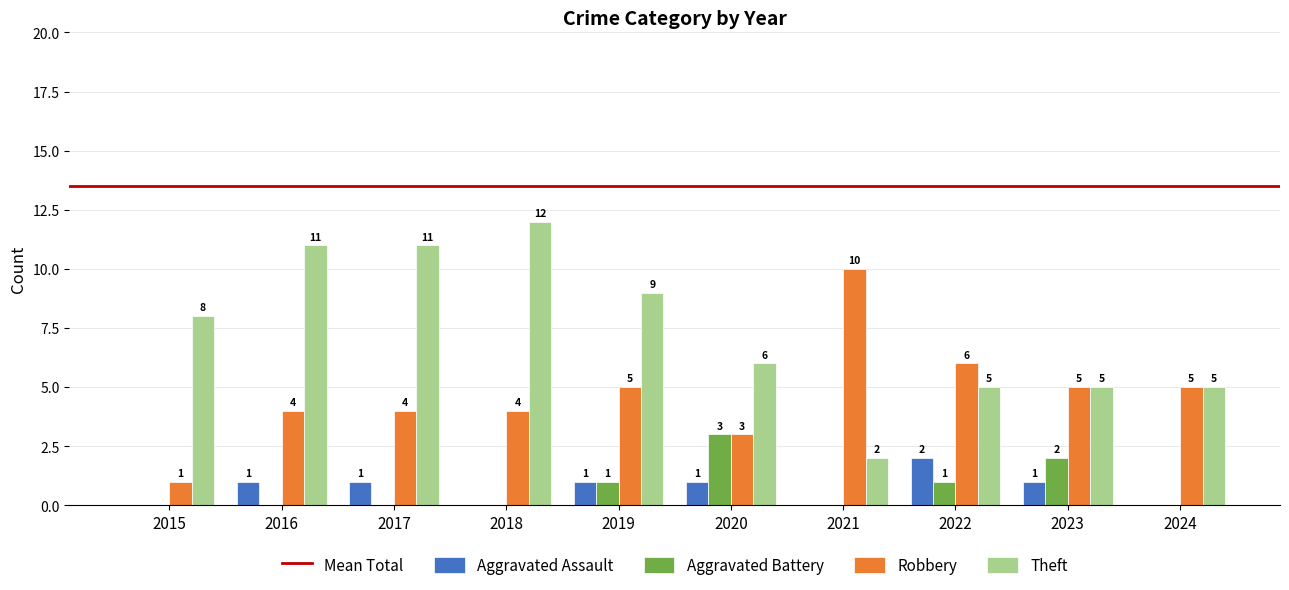

Which series has the widest spread of values?

Theft